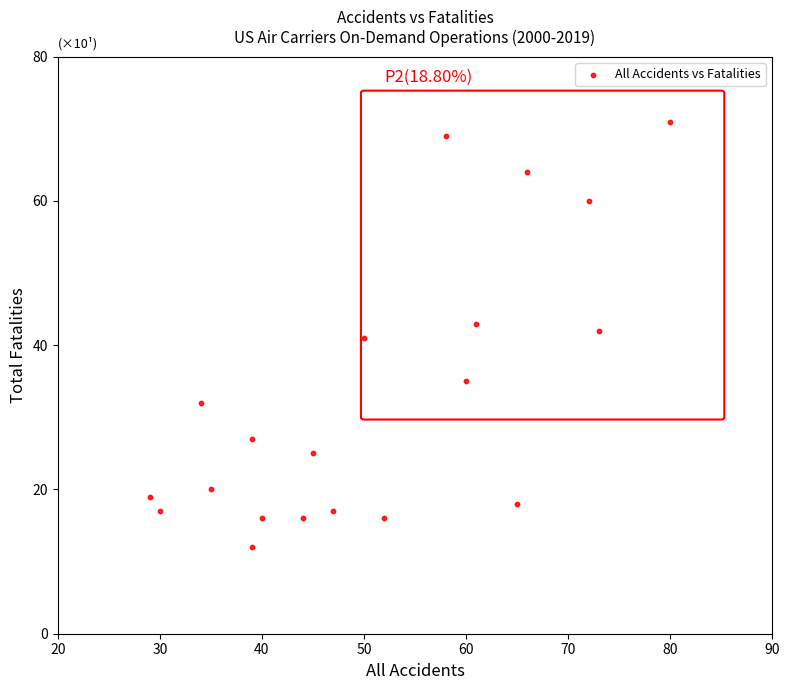

What is the range of X values (max minus min)?

51